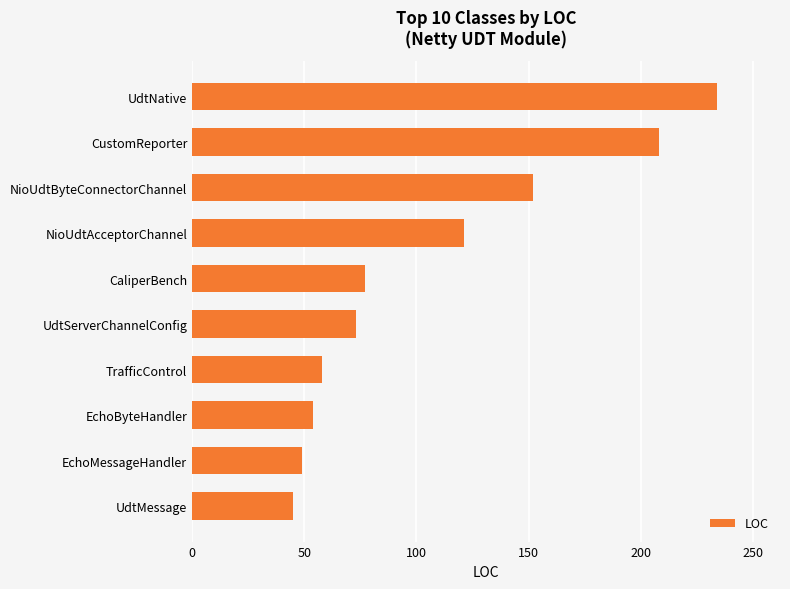

What is the difference between the maximum and minimum values?

189